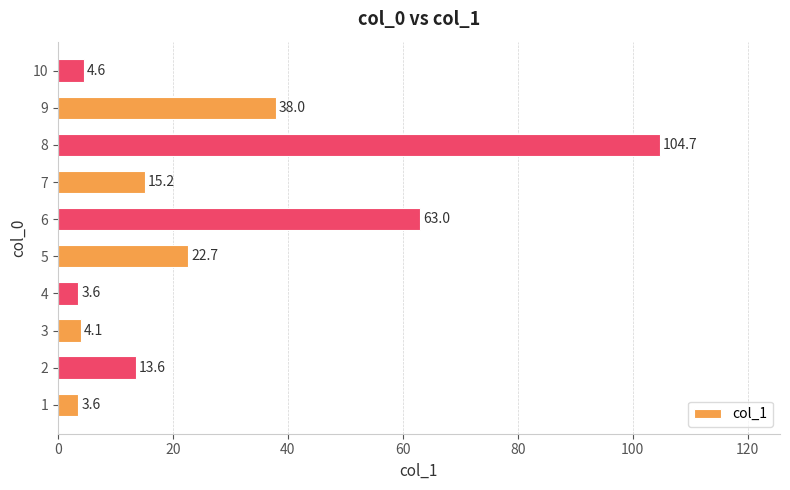

What is the change in value from 2 to 3?

-9.5